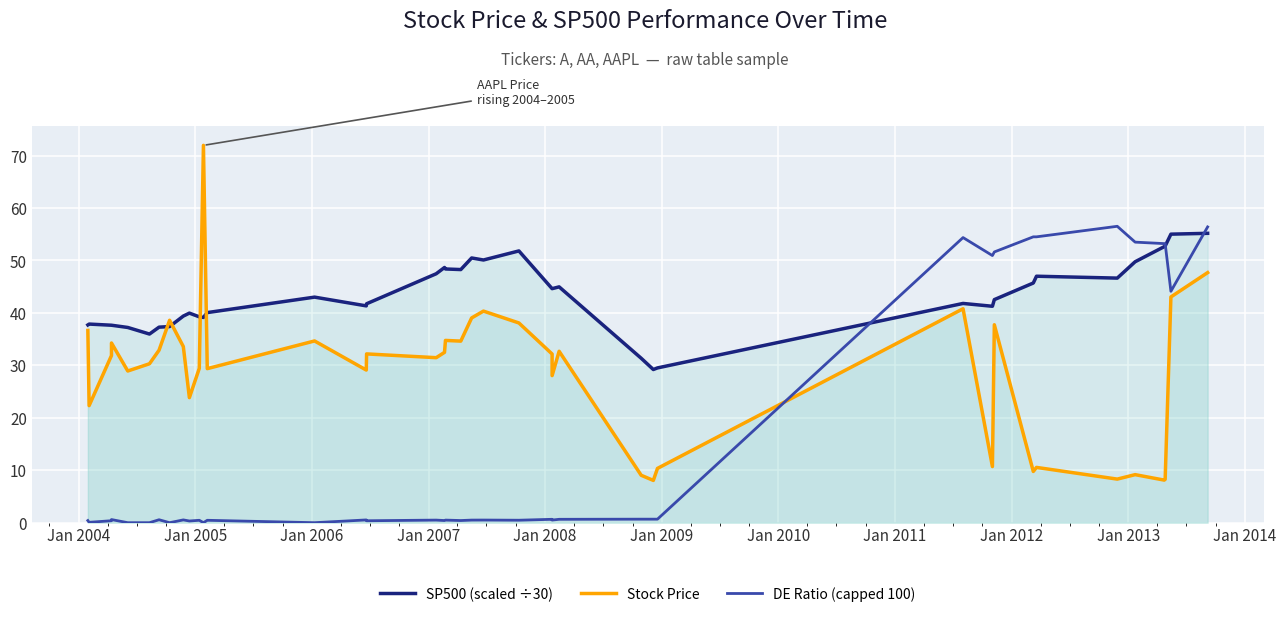

After their last crossing, which series has the higher values: SP500 (scaled ÷30) or Stock Price?

SP500 (scaled ÷30)